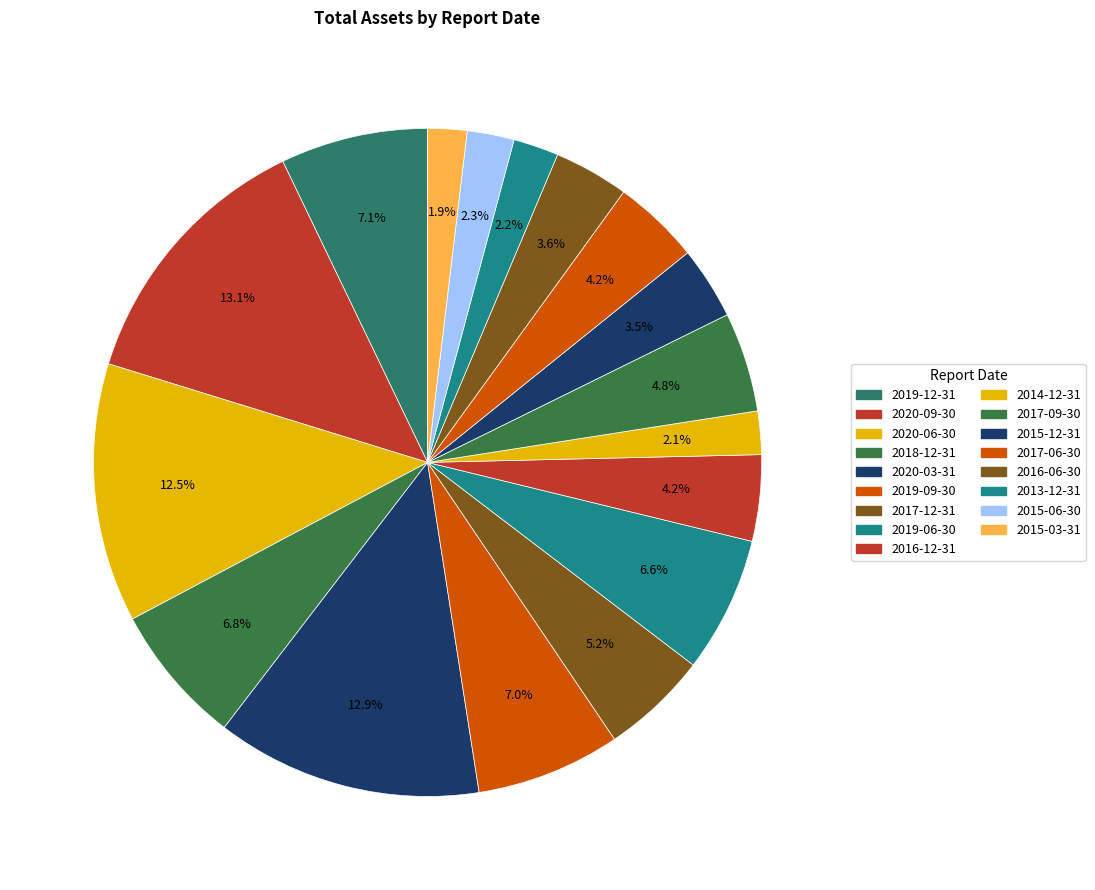

How many slices are in this pie chart?

17